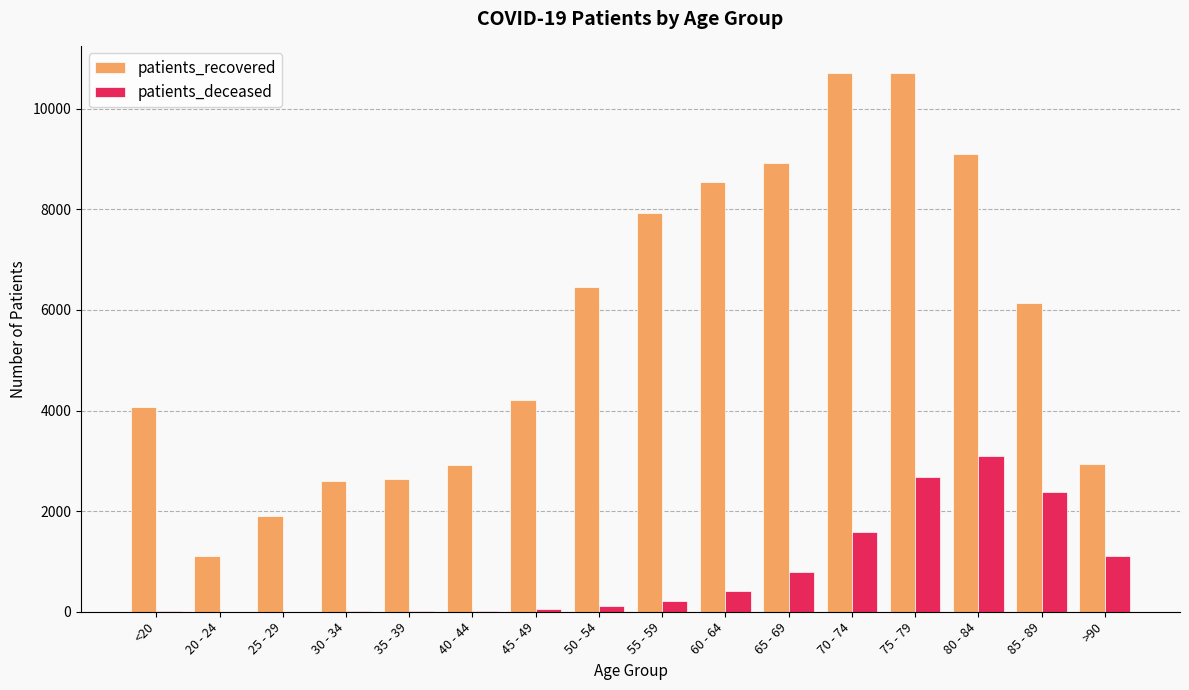

True or false: patients_recovered has a value of 3486 at 60 - 64.

False